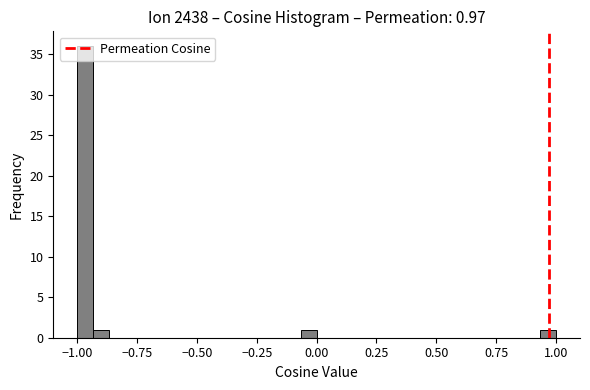

Around what value on the x-axis is the tallest bar? Give the approximate position of its centre, as read against the axis.

-0.95